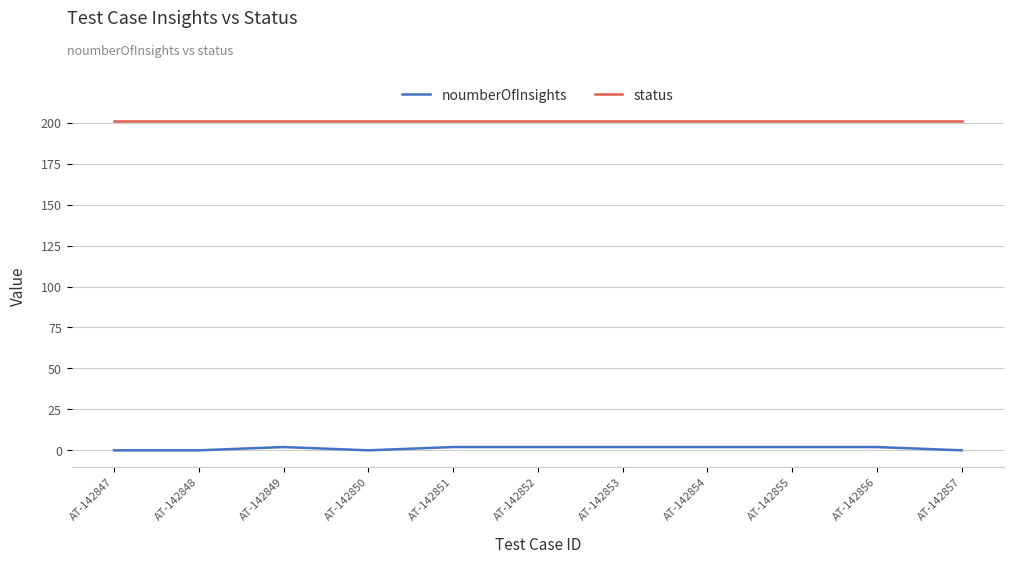

What is the difference between the highest and lowest values at AT-142857?

201